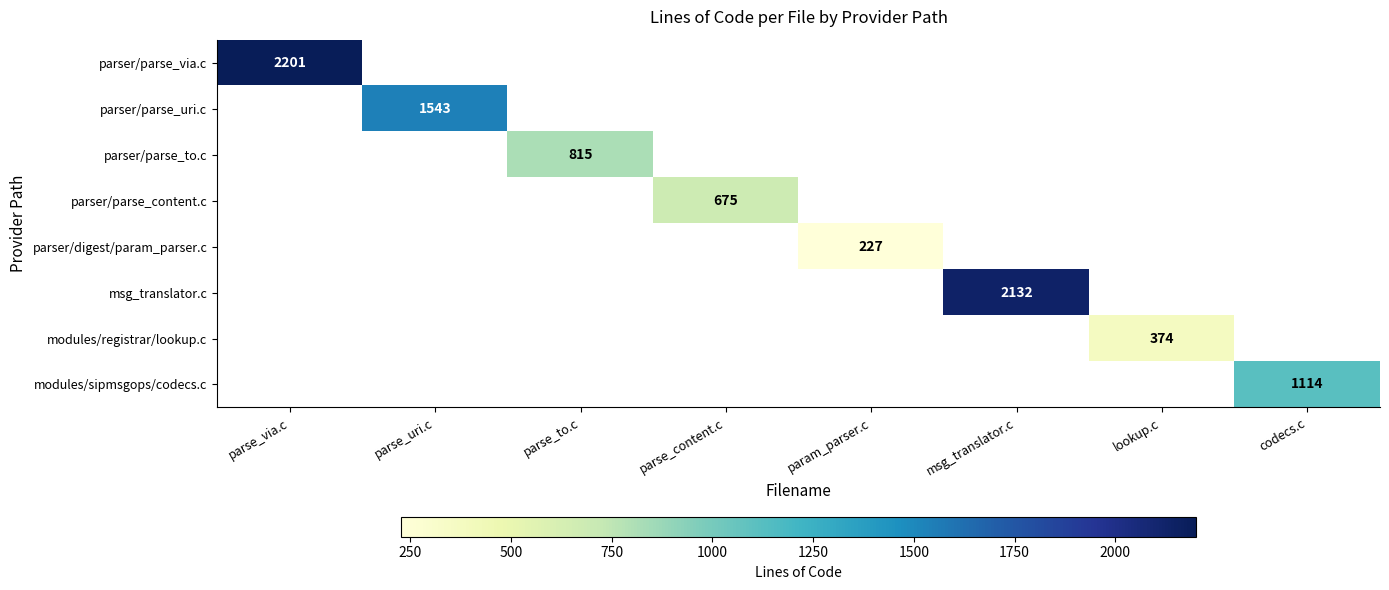

How many distinct data groups are displayed?

8